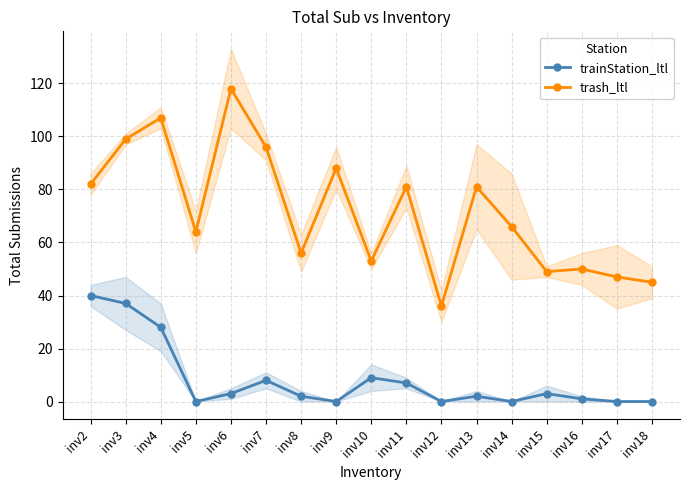

How many data points in trash_ltl are above 66?

8